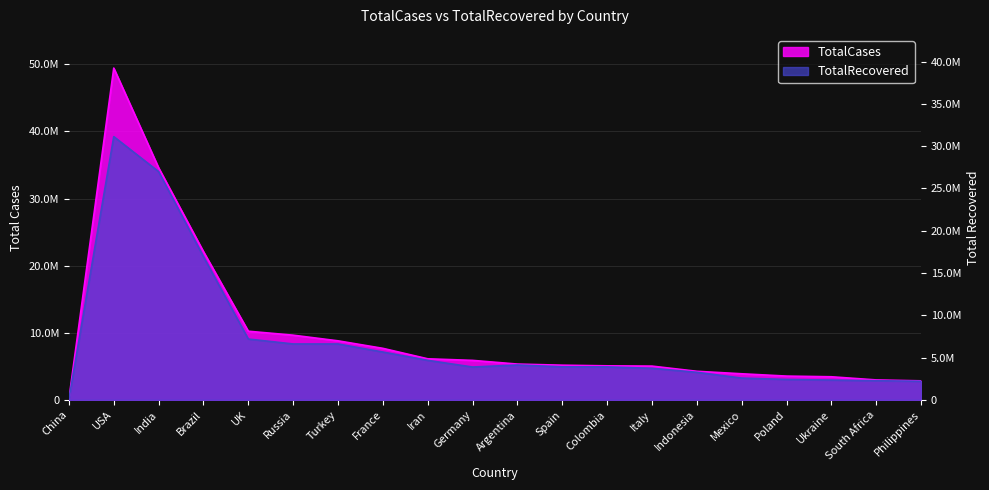

Reading left to right, what are all the values shown in this chart?

TotalCases: China=98711	USA=49452681	India=34596776	Brazil=22094459	UK=10227633	Russia=9636881	Turkey=8795588	France=7675504	Iran=6117445	Germany=5881423	Argentina=5330748	Spain=5164184	Colombia=5069644	Italy=5028535	Indonesia=4256409	Mexico=3884566	Poland=3540073	Ukraine=3438381	South Africa=2968052	Philippines=2832538
TotalRecovered: China=93285	USA=39236734	India=34018299	Brazil=21321631	UK=9062561	Russia=8329253	Turkey=8326381	France=7125024	Iran=5883470	Germany=4893300	Argentina=5193691	Spain=4923140	Colombia=4909572	Italy=4700449	Indonesia=4104657	Mexico=3242947	Poland=3038451	Ukraine=2946032	South Africa=2849558	Philippines=2768048